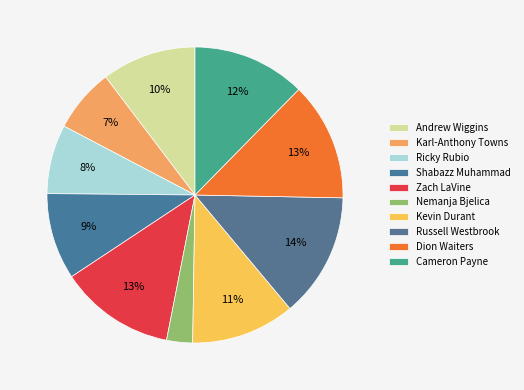

What is the largest slice in the pie chart?

Russell Westbrook